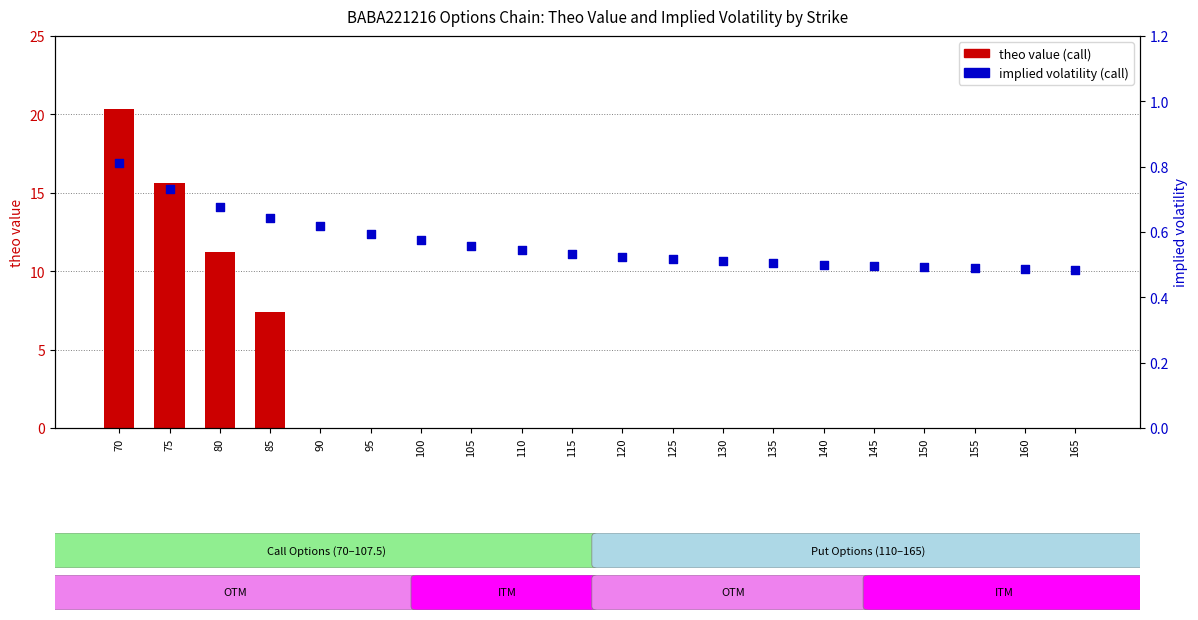

What is the total value across all series at 165?

0.5